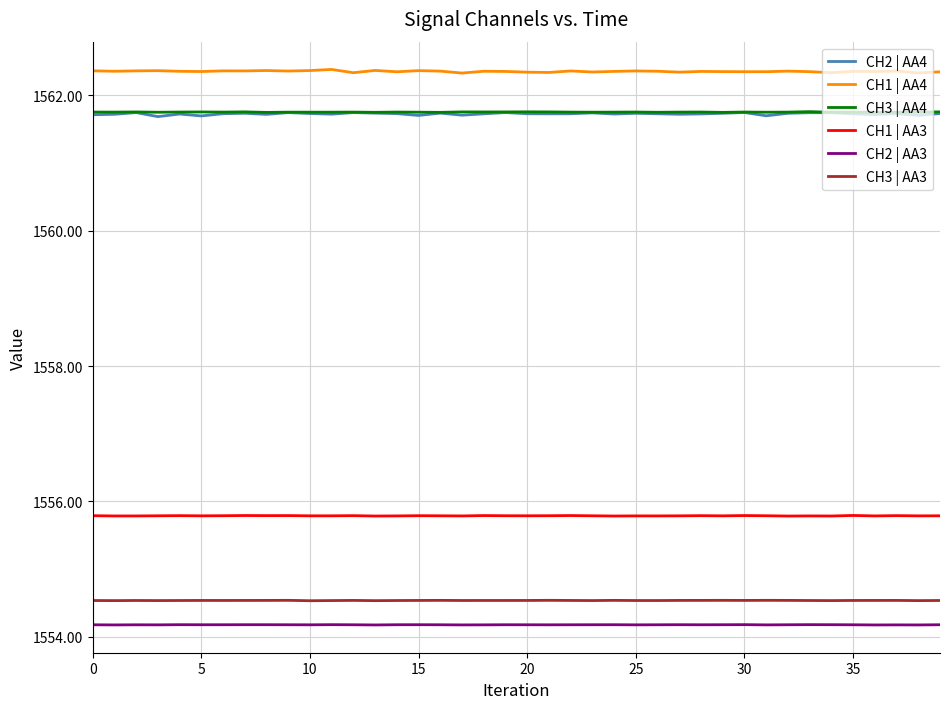

What is the maximum value shown in the chart?

1562.4